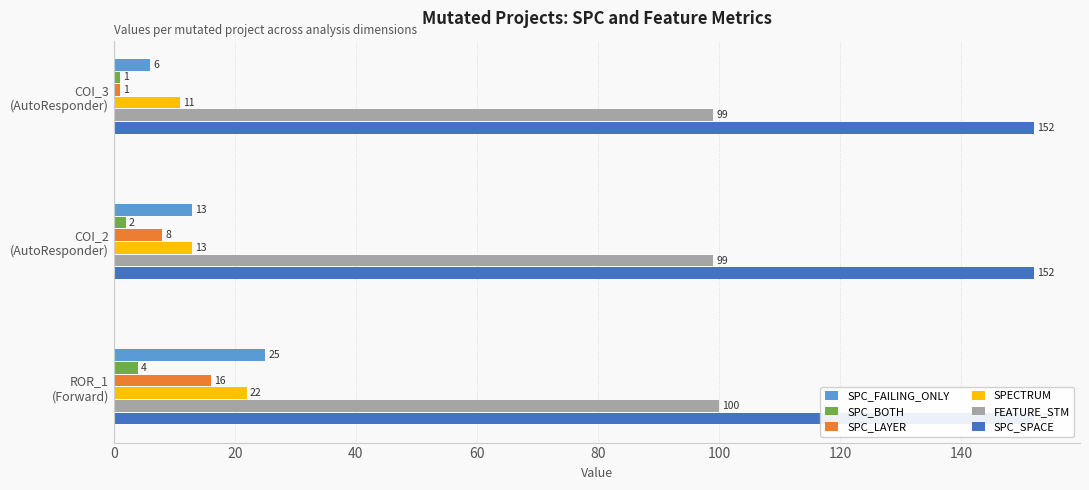

The SPC_LAYER series shows 3.5 at COI_2 (AutoResponder). True or false?

False